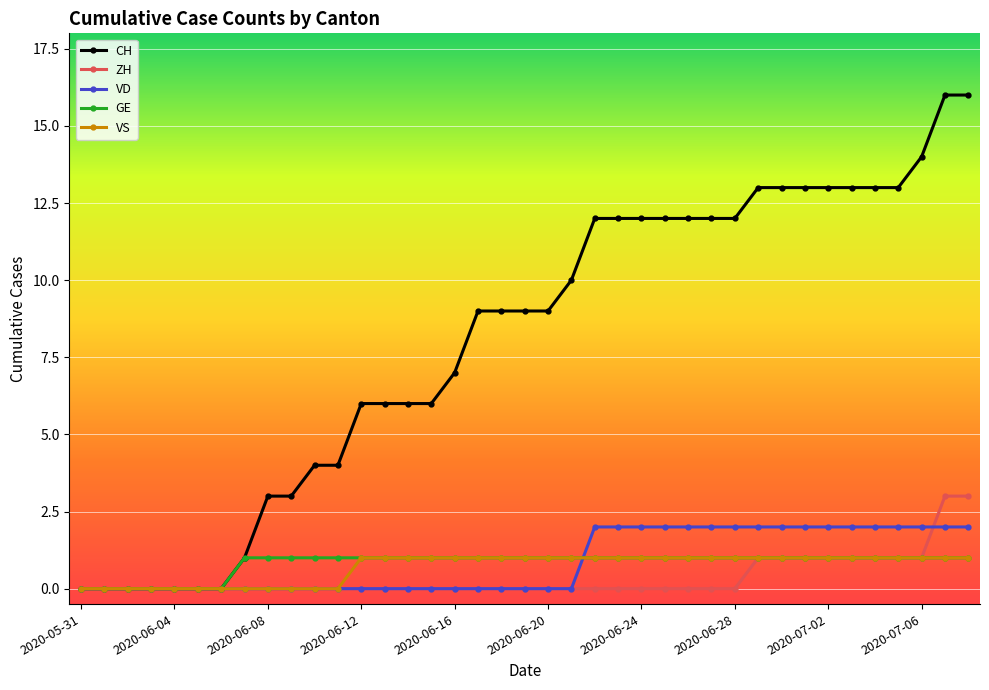

Which series has the widest spread of values?

CH